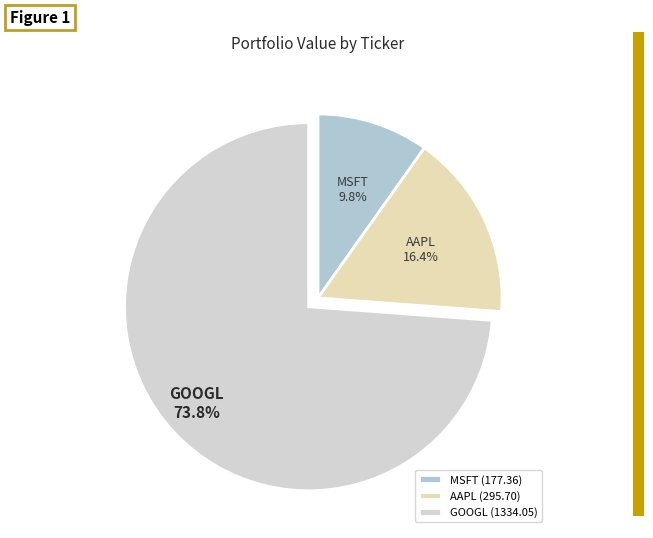

How many slices are in this pie chart?

3